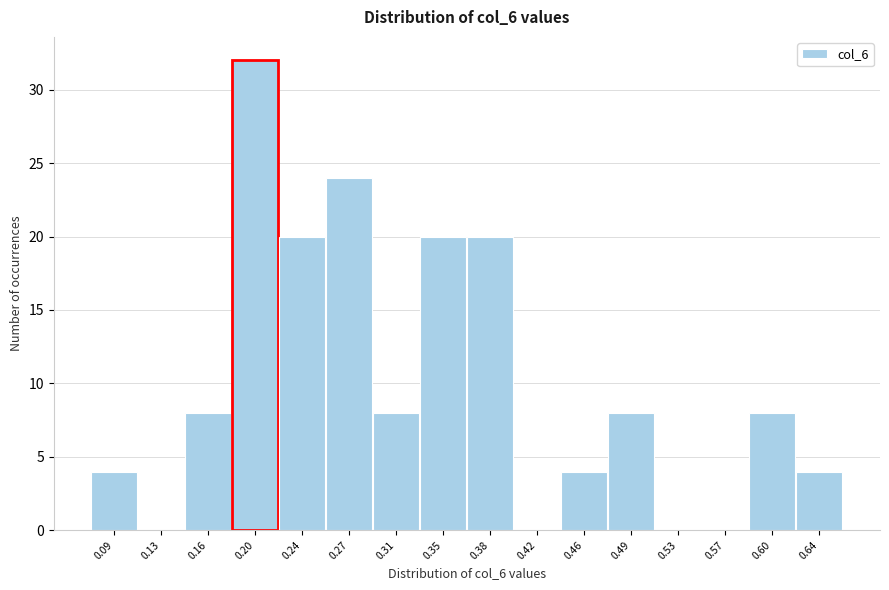

Reading left to right, transcribe this chart: for each bar, give the range it covers on the x-axis and its height. Neither the bar edges nor the heights are printed on the chart, so give them approximately, as read against the axes.

0.070 to 0.105: 4
0.105 to 0.145: 0
0.145 to 0.180: 8
0.180 to 0.220: 32
0.220 to 0.255: 20
0.255 to 0.290: 24
0.290 to 0.330: 8
0.330 to 0.365: 20
0.365 to 0.400: 20
0.400 to 0.440: 0
0.440 to 0.475: 4
0.475 to 0.515: 8
0.515 to 0.550: 0
0.550 to 0.585: 0
0.585 to 0.625: 8
0.625 to 0.660: 4